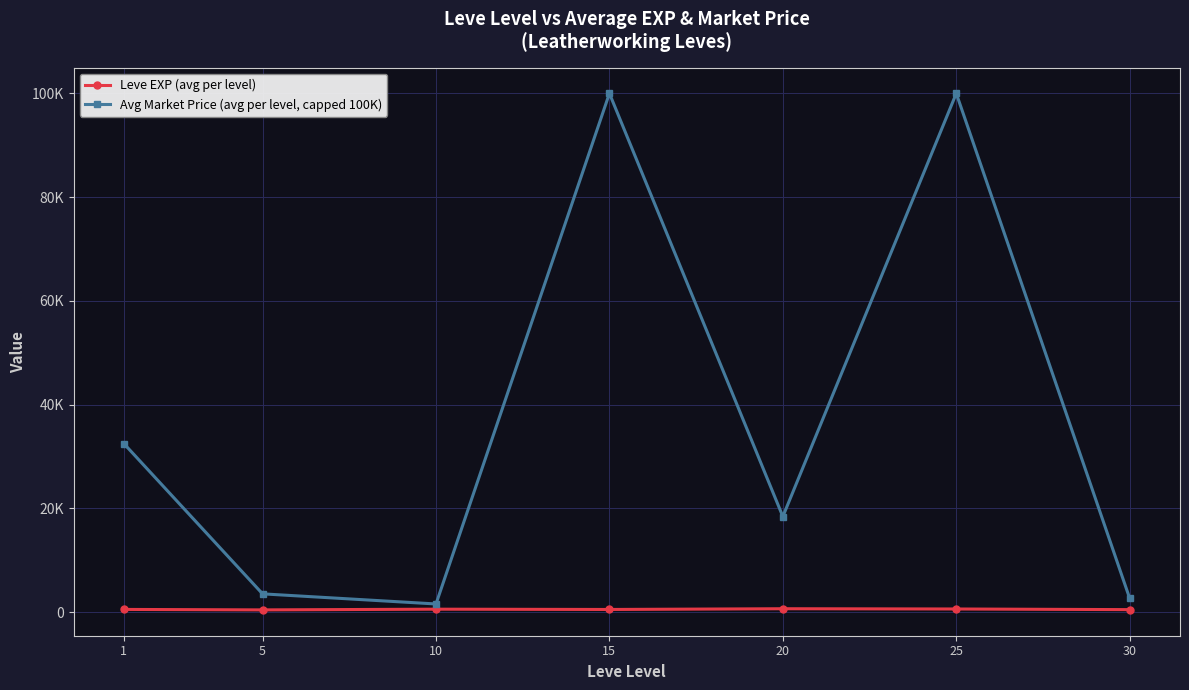

What is the spread (max minus min) of values at 1?

31978.5